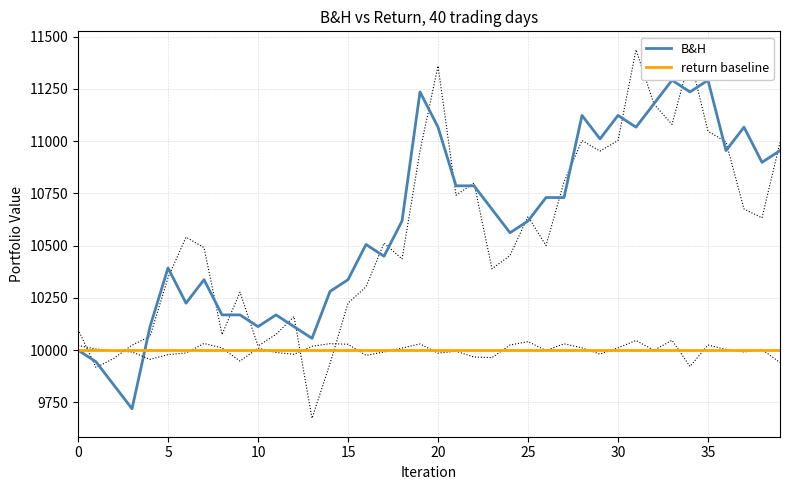

True or false: return baseline has more than 0 interior local peaks.

False